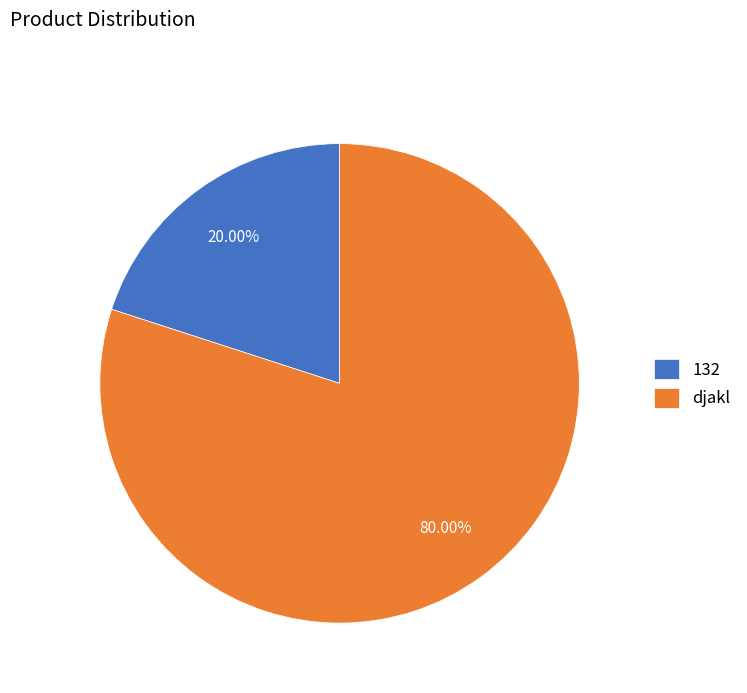

To the nearest percent, what percentage of the pie is djakl?

80%